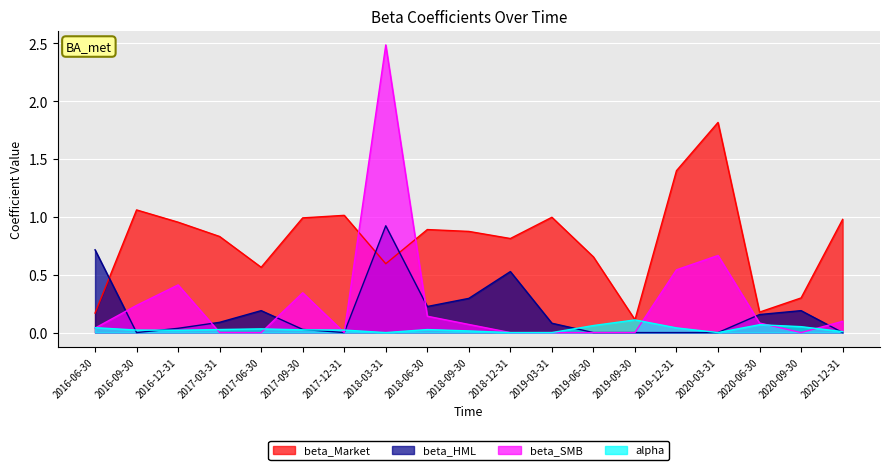

Where is the first local minimum for beta_SMB?

2017-06-30